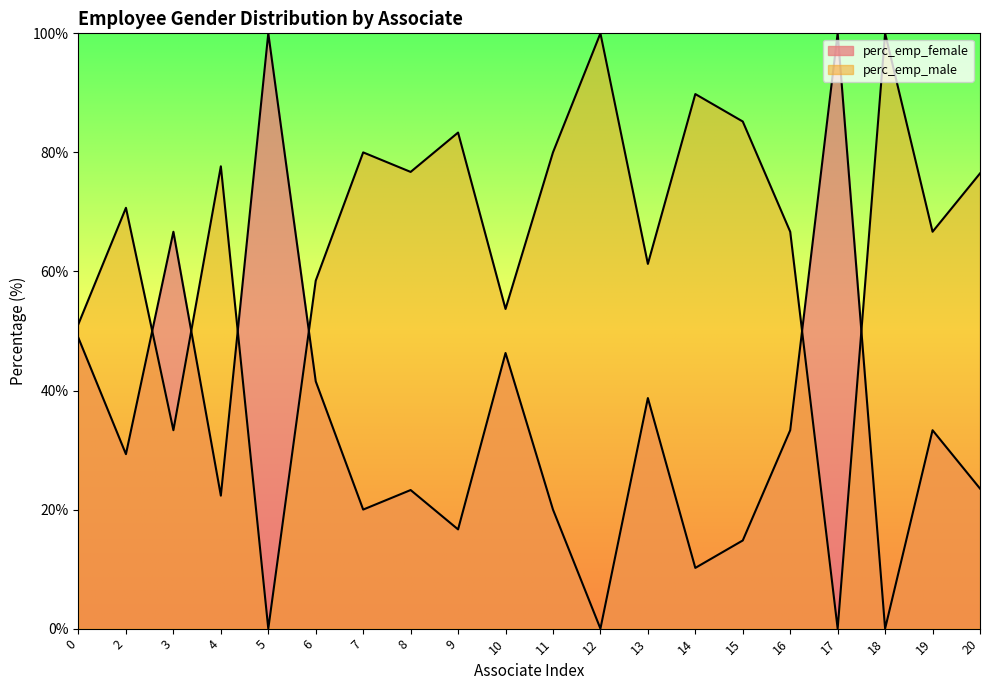

Which series changed the most between 2 and 12?

perc_emp_male